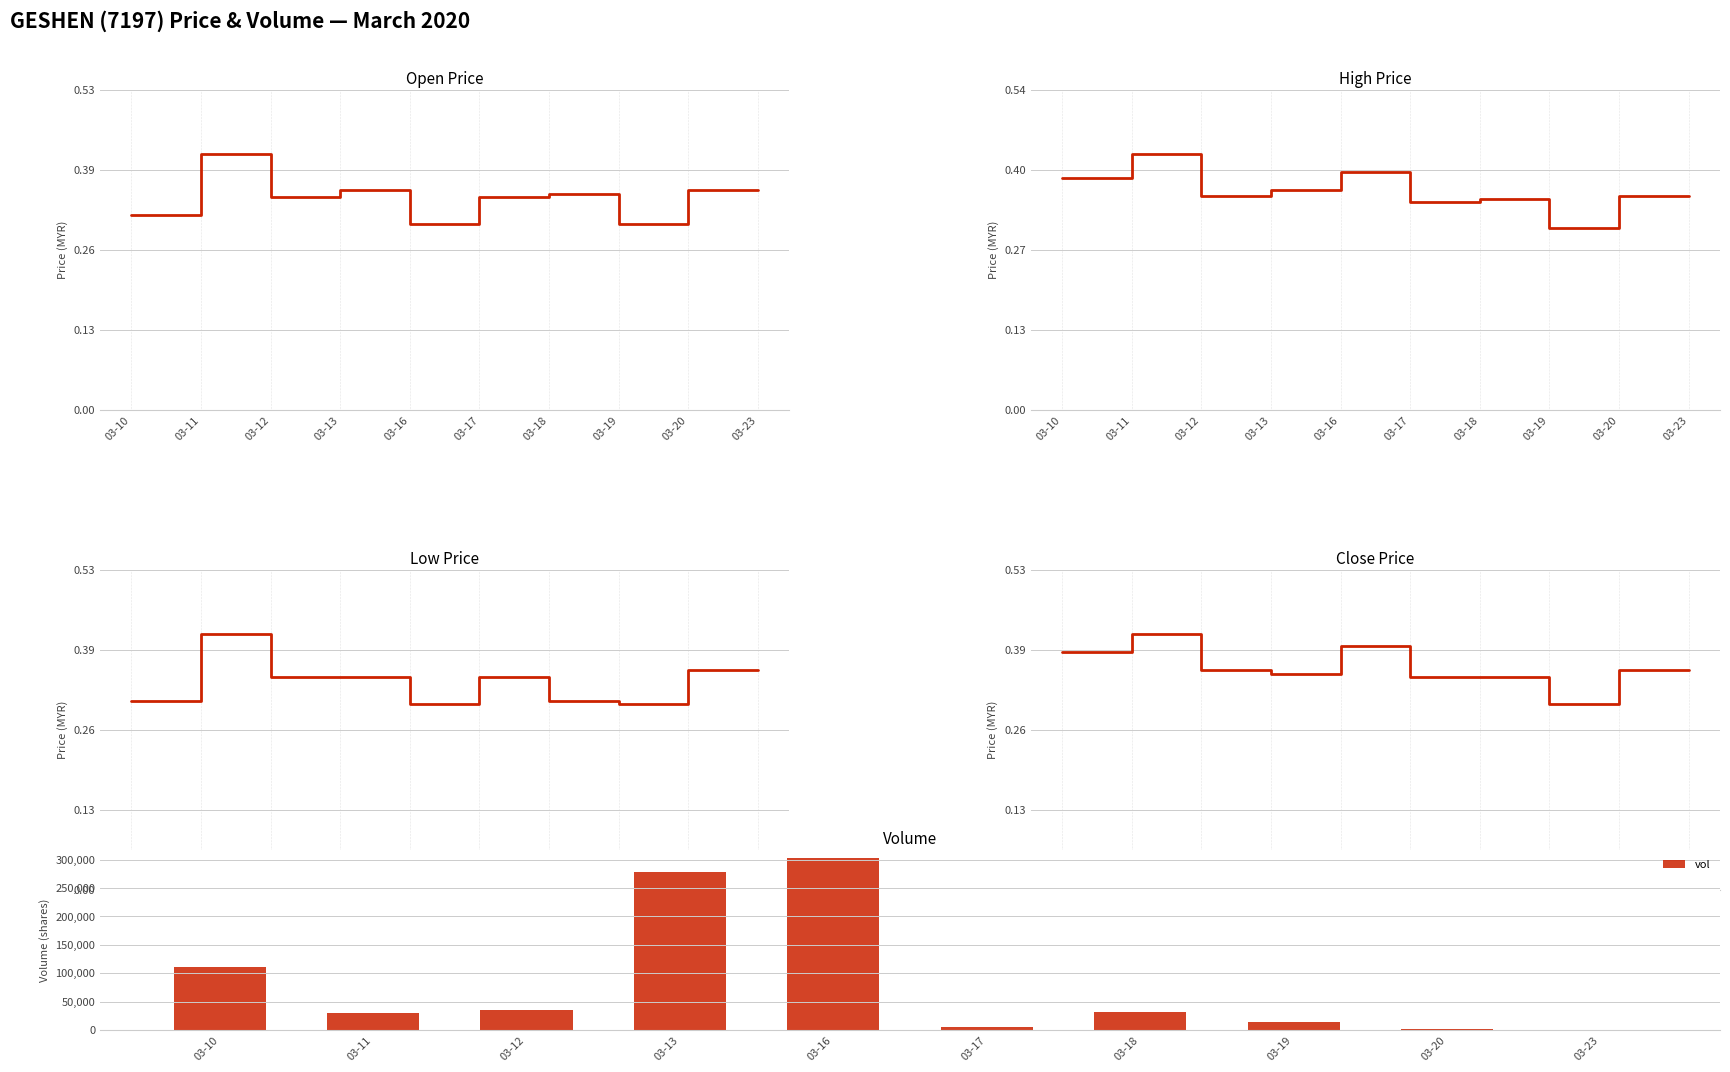

How many series are shown in this chart?

5